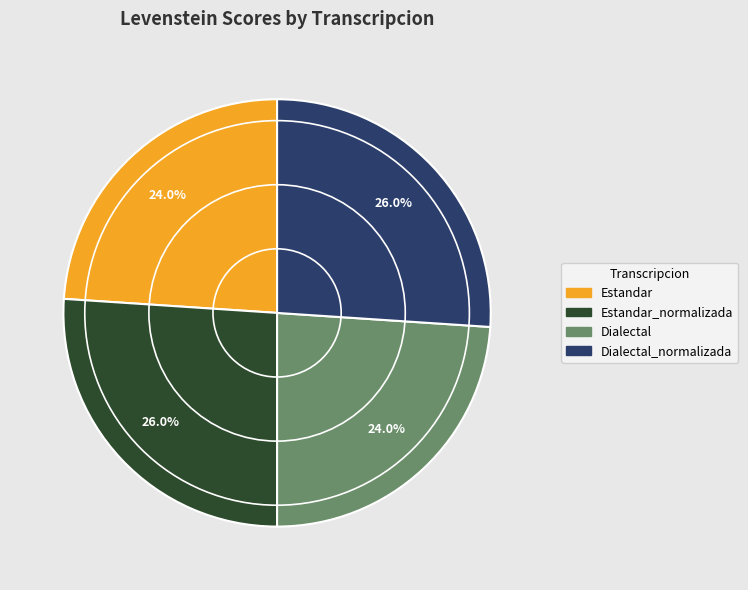

Is there a majority slice in this chart?

No